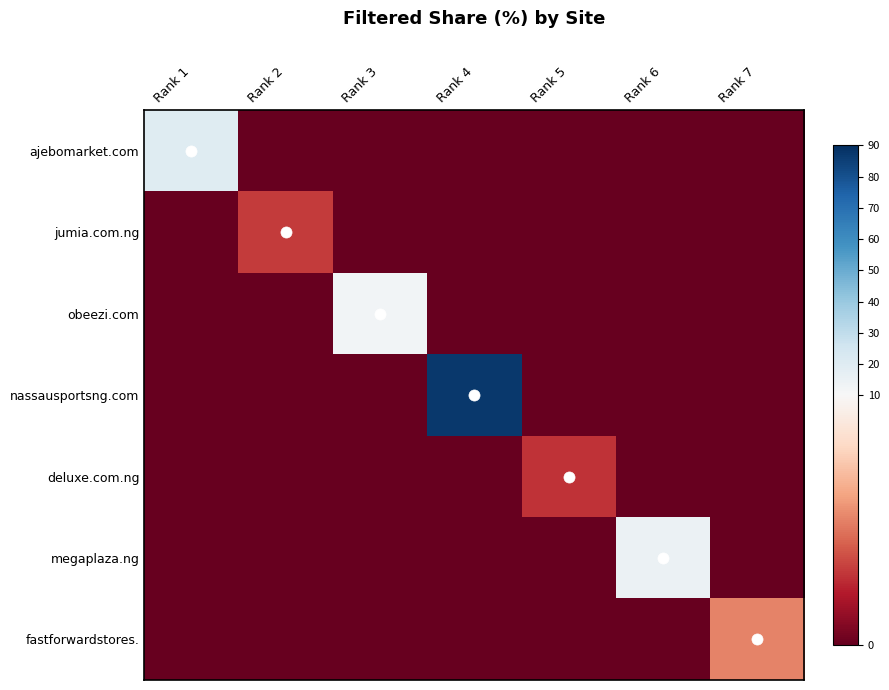

List the series in order of their peak value, highest first.

nassausportsng.com, ajebomarket.com, megaplaza.ng, obeezi.com, fastforwardstores., jumia.com.ng, deluxe.com.ng